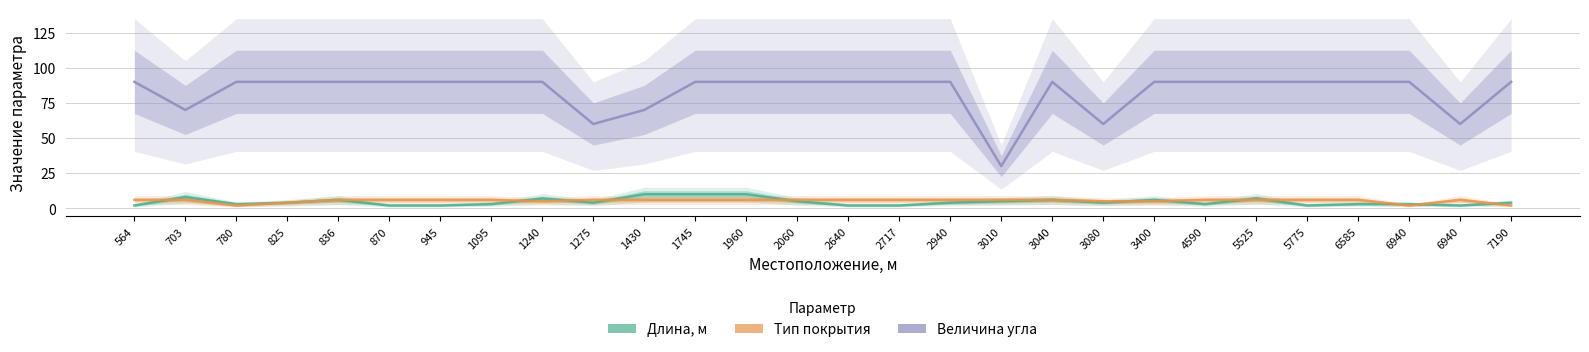

How many lines are shown in the chart?

3